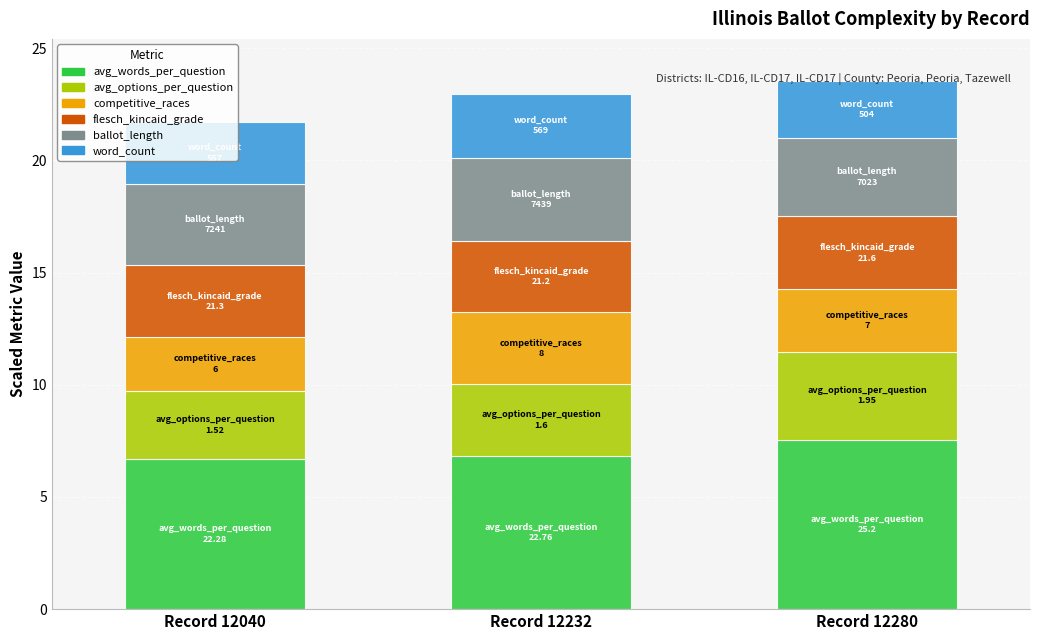

The value of avg_words_per_question at Record 12040 is 9.5. True or false?

False